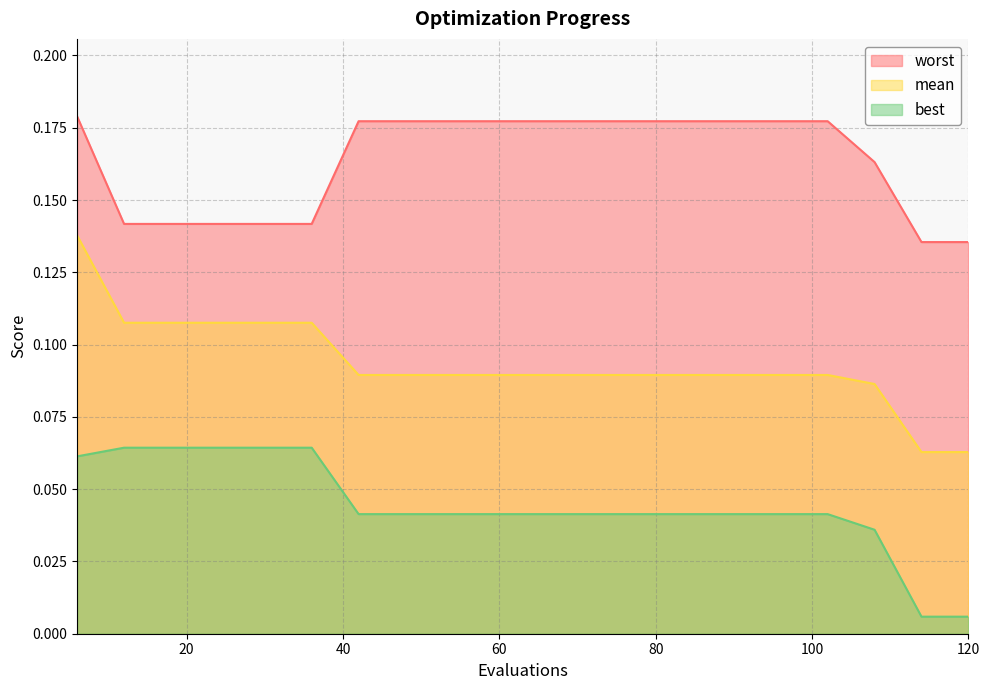

Is the value of best at 18 greater than the value of worst at 54?

No